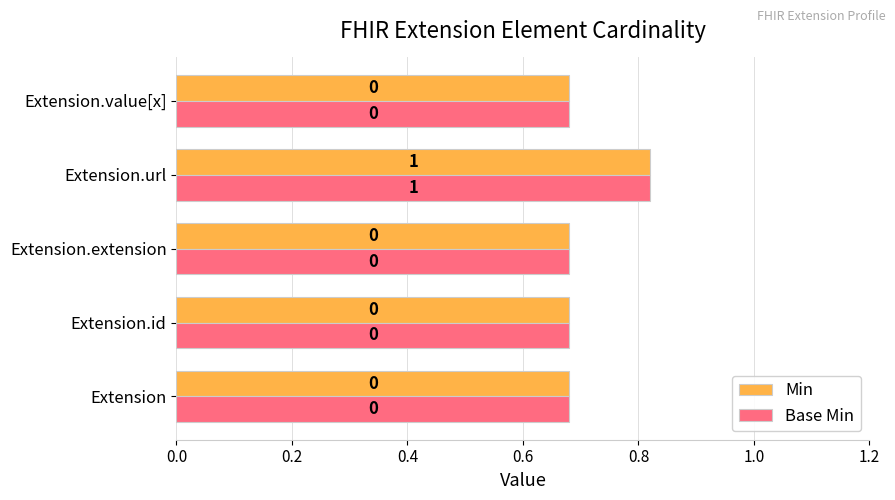

What are all the series names shown in the legend?

Min, Base Min